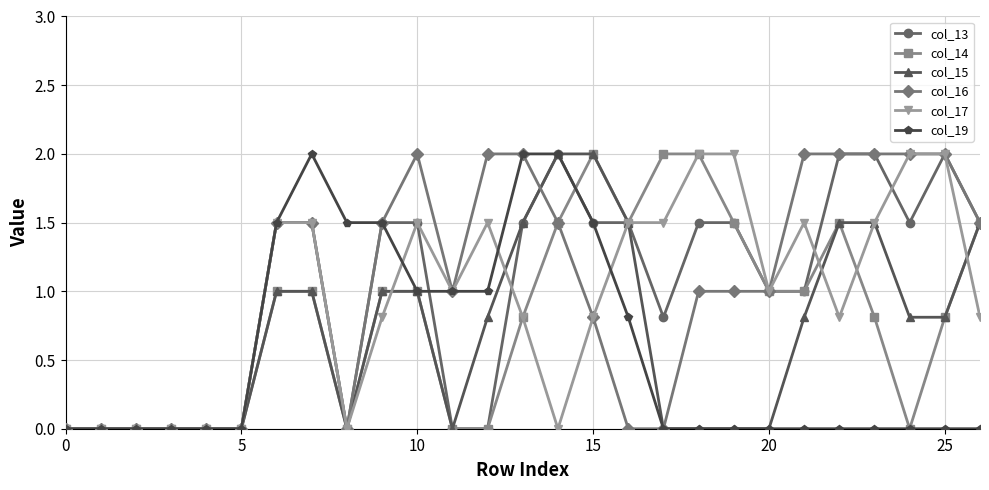

What is the value of the col_17 point at the 20th from the left?

2.0